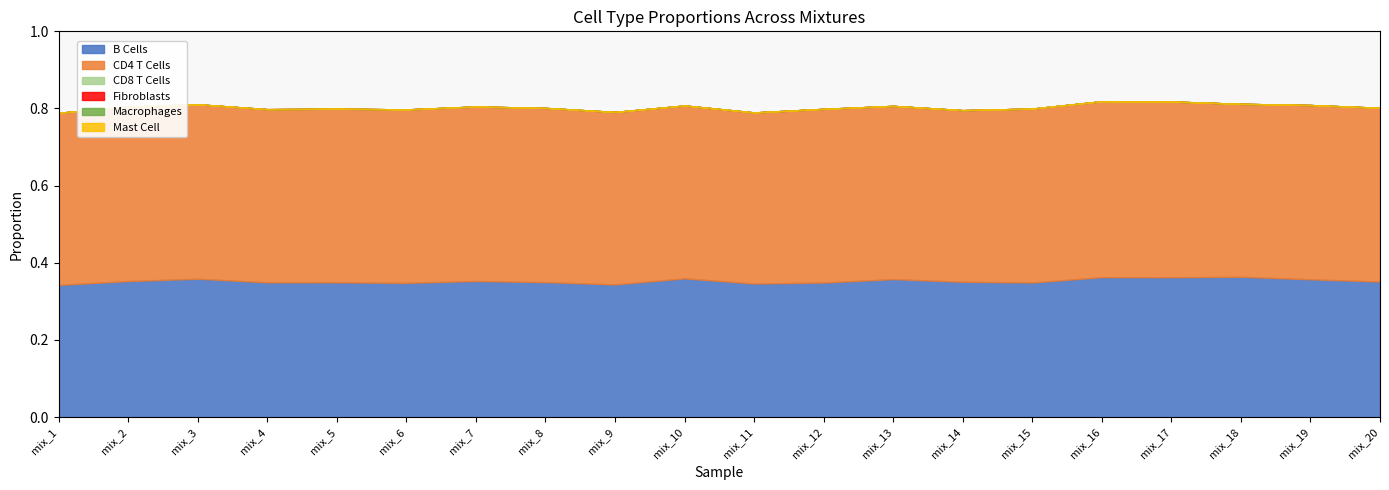

True or false: Fibroblasts and Macrophages cross at least once.

False